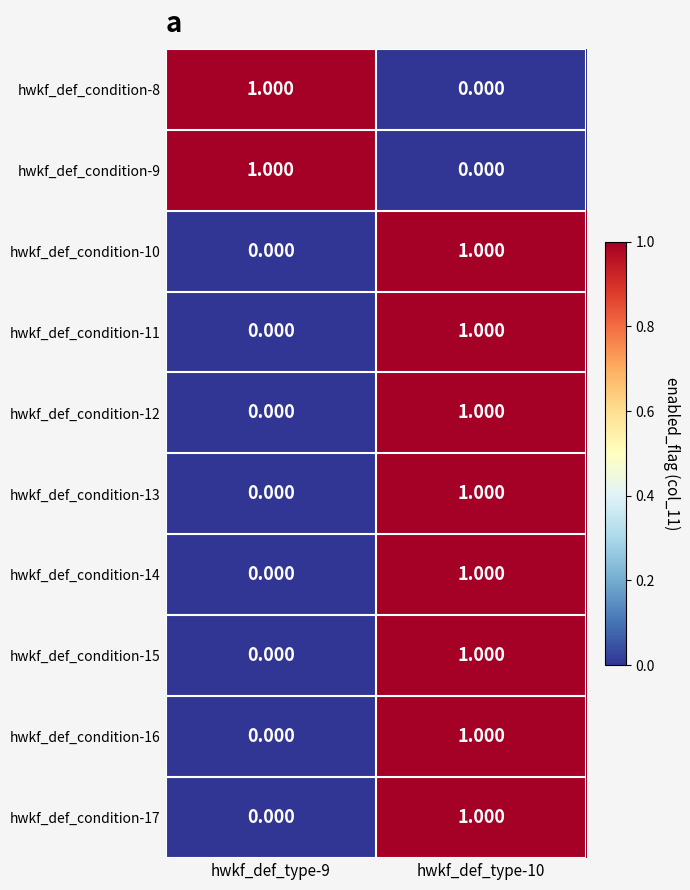

How many distinct data groups are displayed?

10